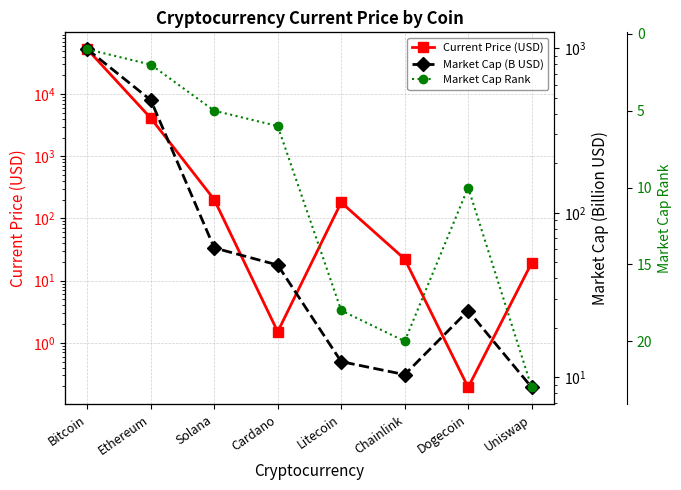

What is the value of the Current Price (USD) point at the 5th from the left?

181.0